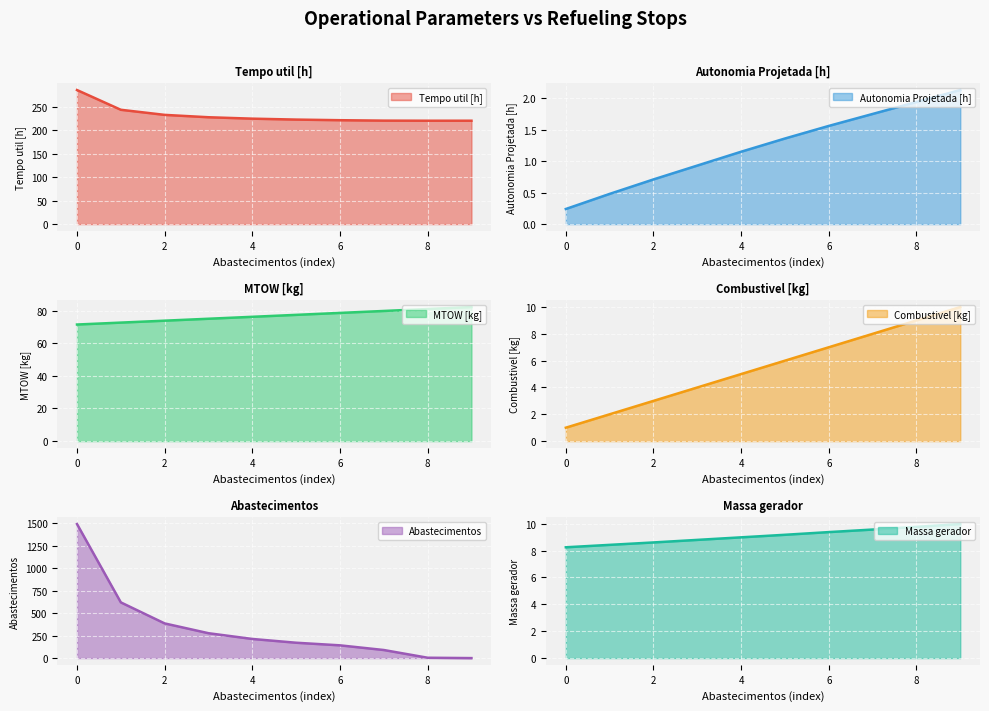

Is the value of Massa gerador at 3 greater than the value of Abastecimentos at 9?

Yes